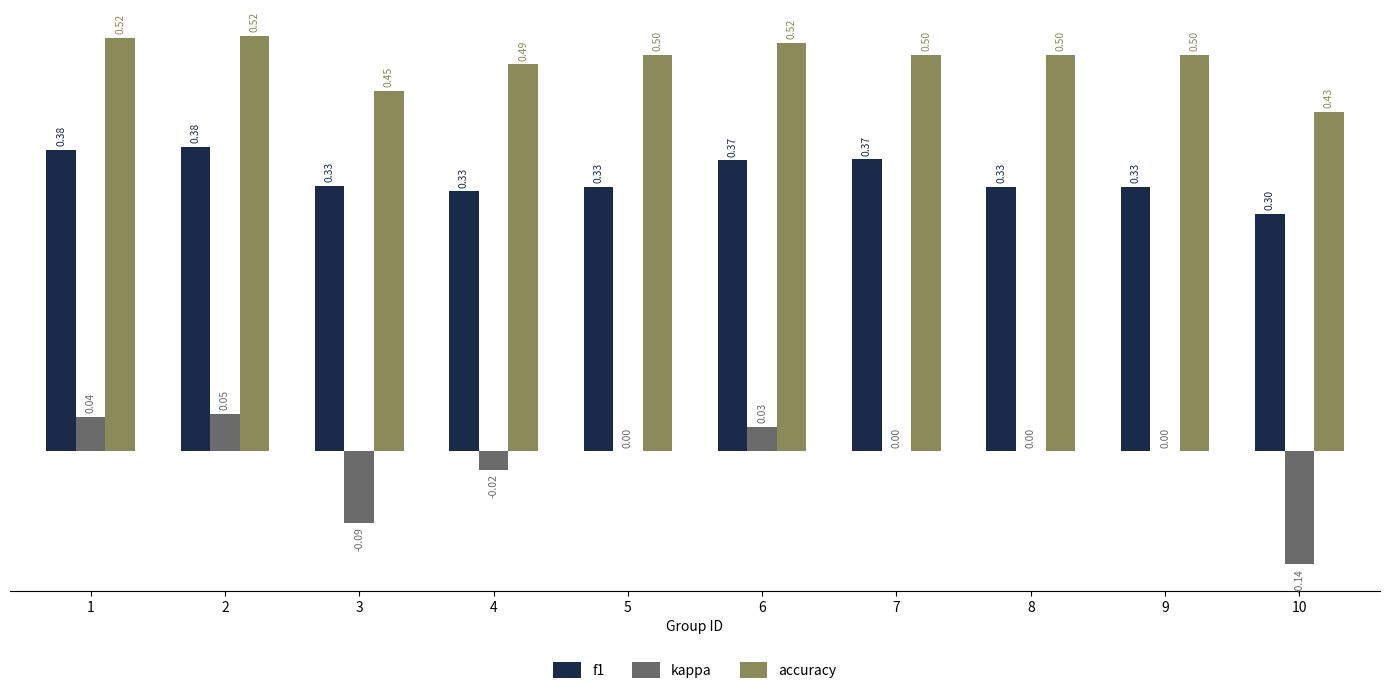

What are all the series names shown in the legend?

f1, kappa, accuracy